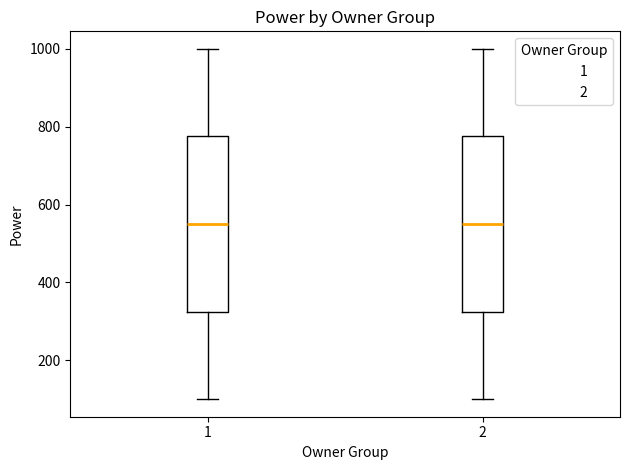

Reading left to right, transcribe this box plot: for each box, give where its median line is, the range the box spans, and where its two whiskers end, as read against the y-axis. The values are not printed on the chart, so give them approximately, as read against the axis.

1: median 560, box 320 to 780, whiskers 100 to 1000
2: median 560, box 320 to 780, whiskers 100 to 1000